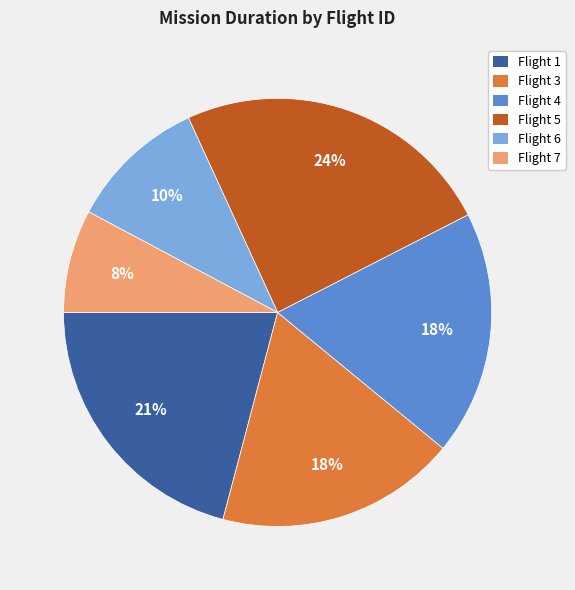

Between Flight 4 and Flight 1, which is larger?

Flight 1